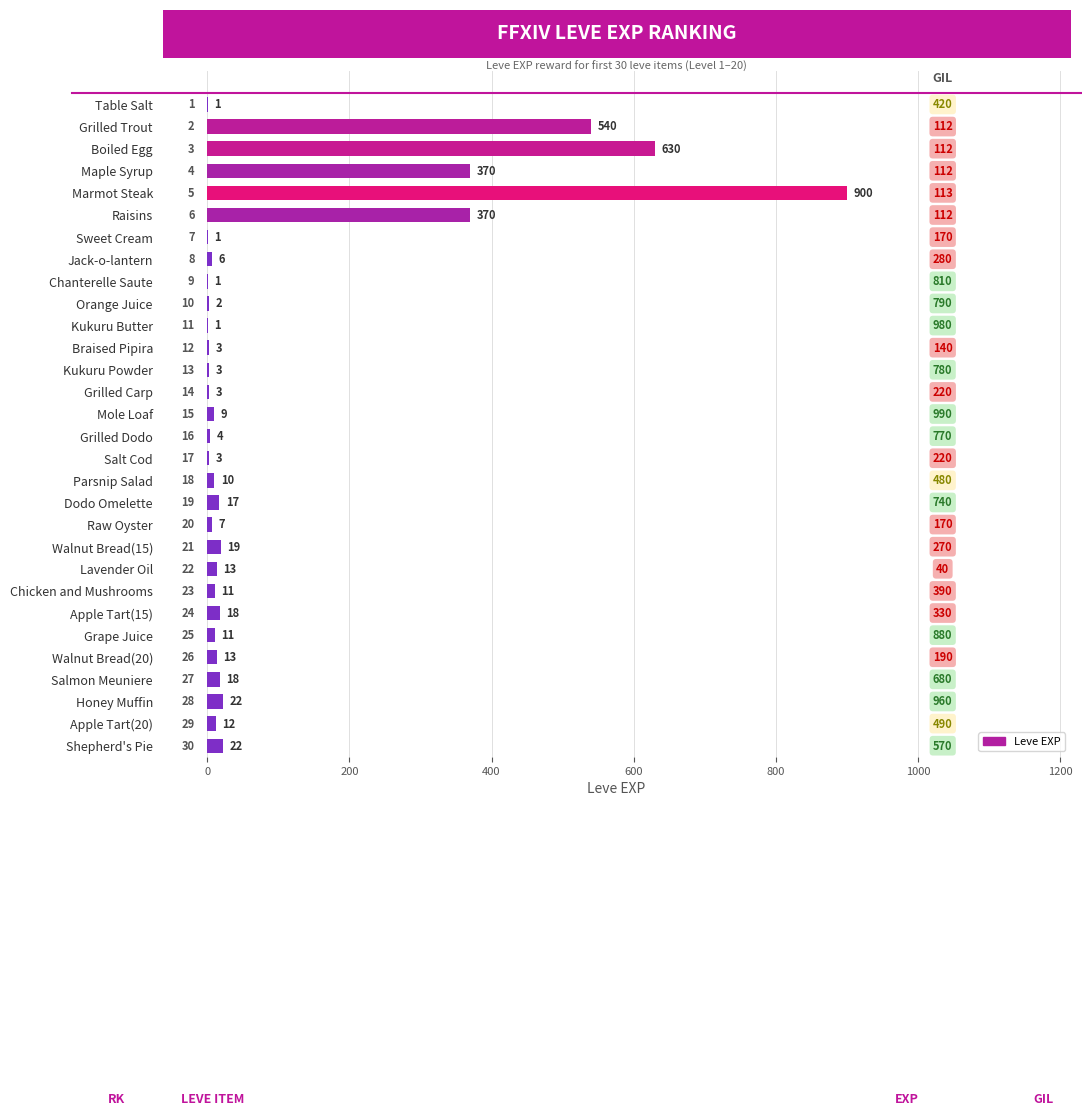

What is the maximum value shown in the chart?

900